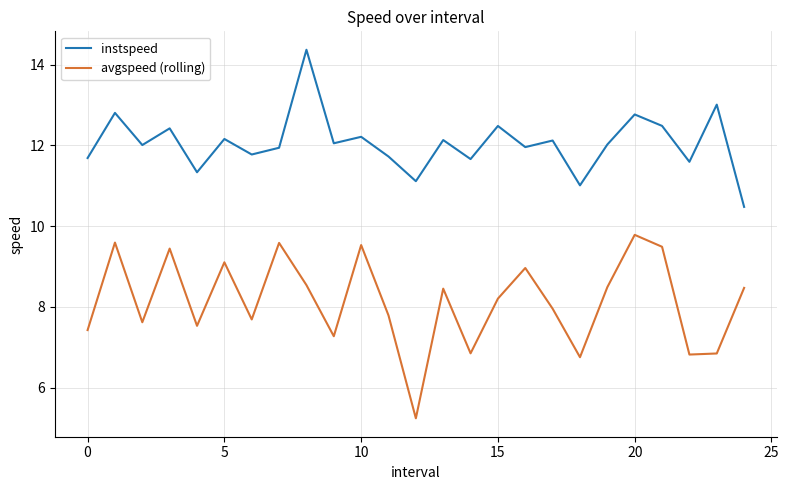

Does the chart have visible grid lines?

Yes